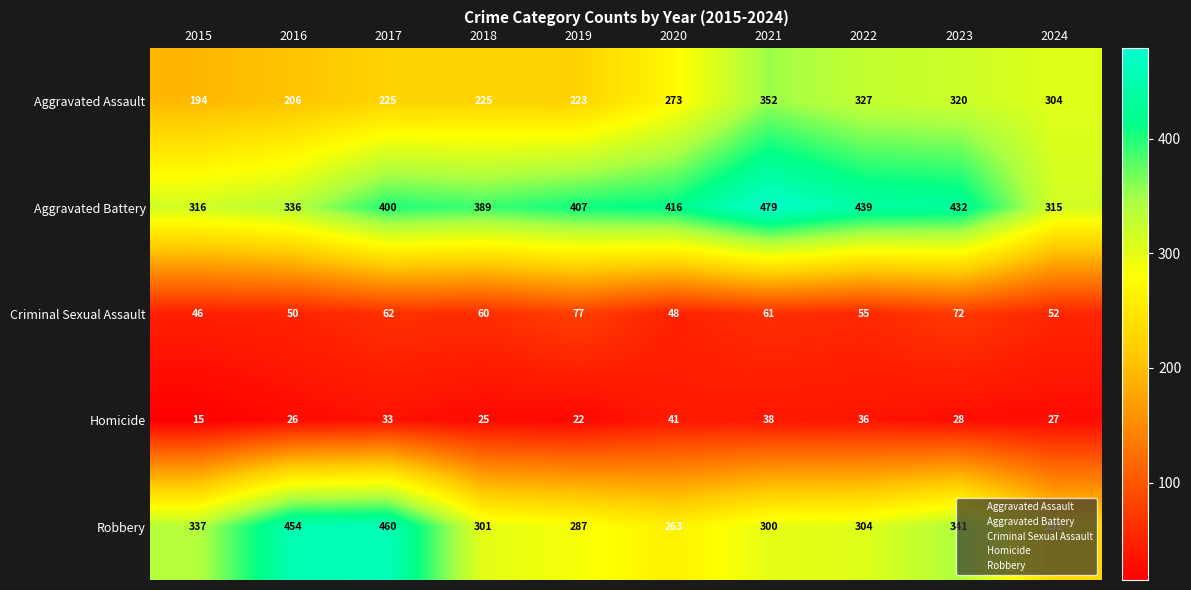

Which category has the lowest value across all series?

2015